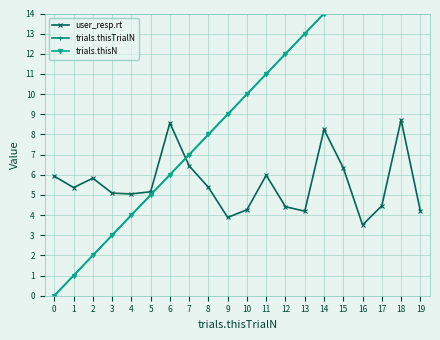

True or false: user_resp.rt has a value of 2.6 at 11.

False